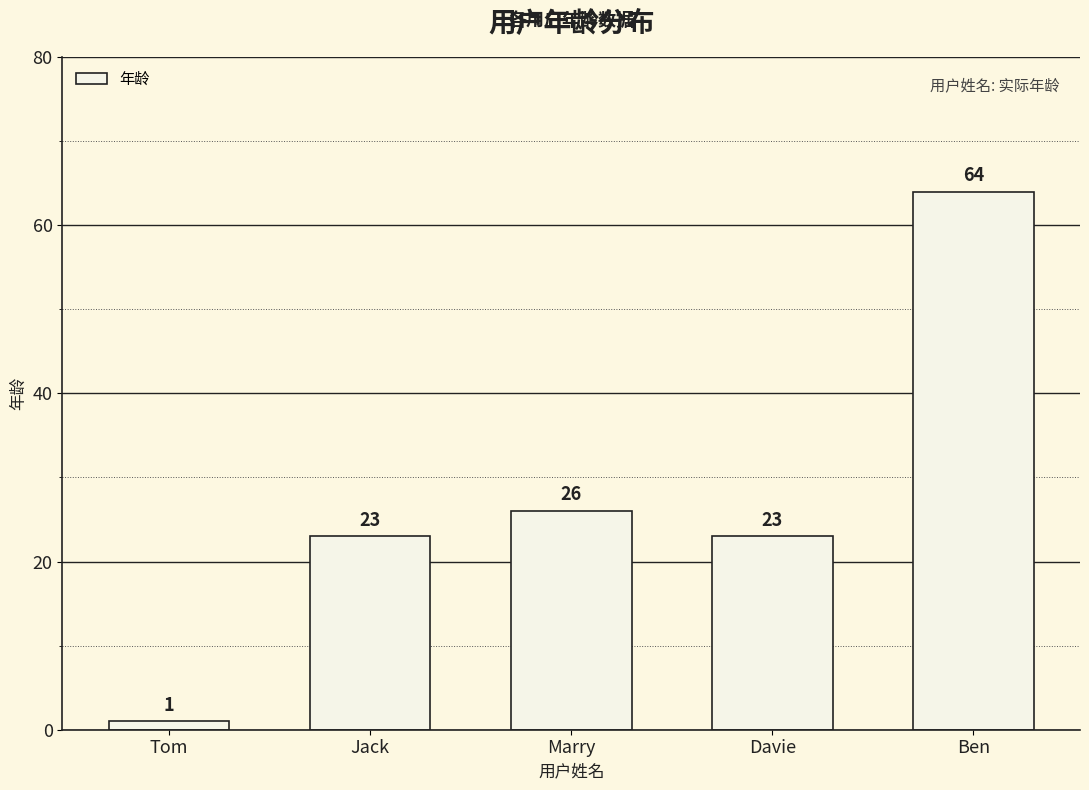

The chart shows a value of 26 at Marry. True or false?

True